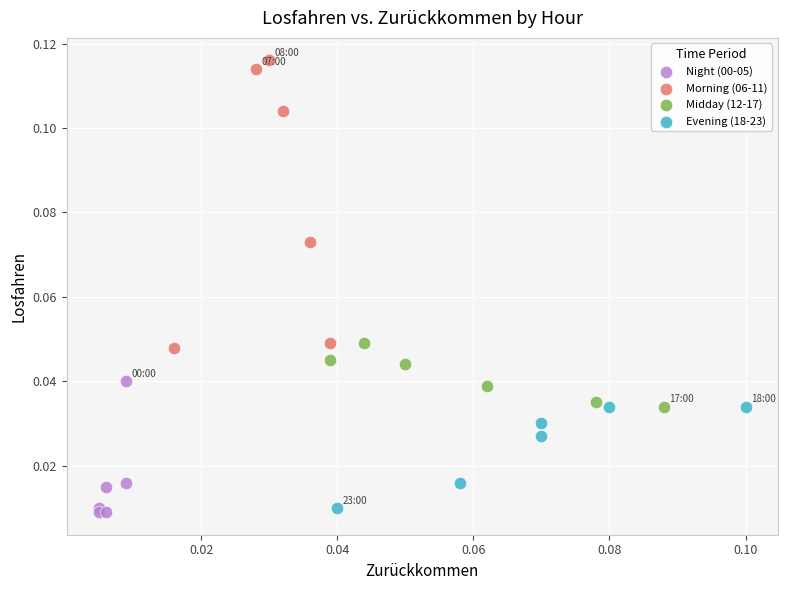

What are all the series names shown in the legend?

Night (00-05), Morning (06-11), Midday (12-17), Evening (18-23)